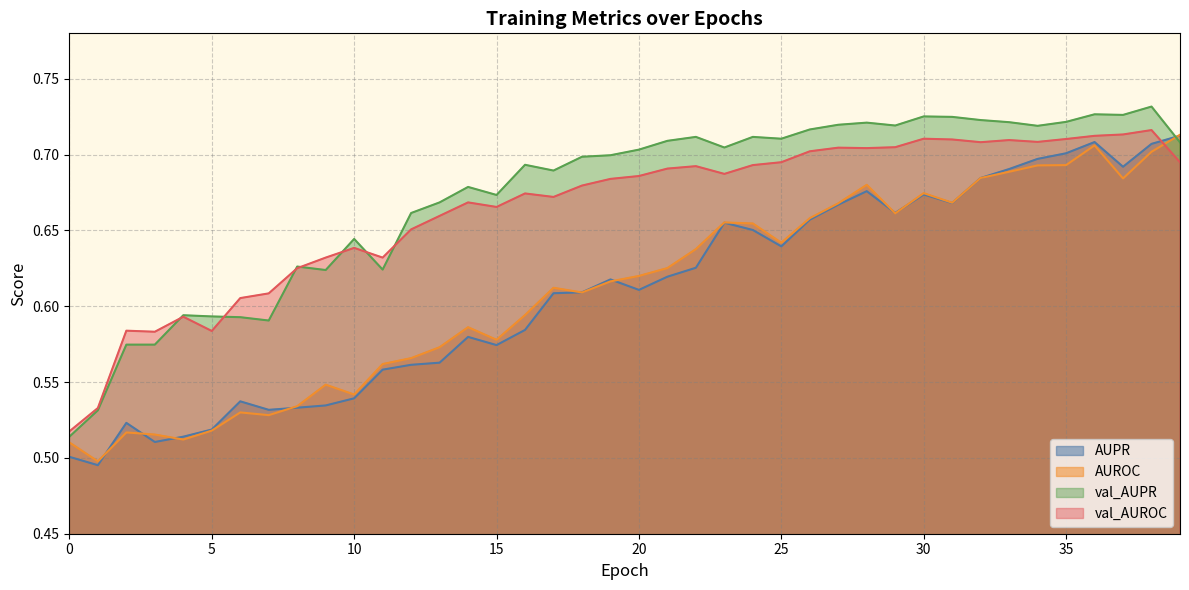

Read the val_AUPR value at 22.

0.7